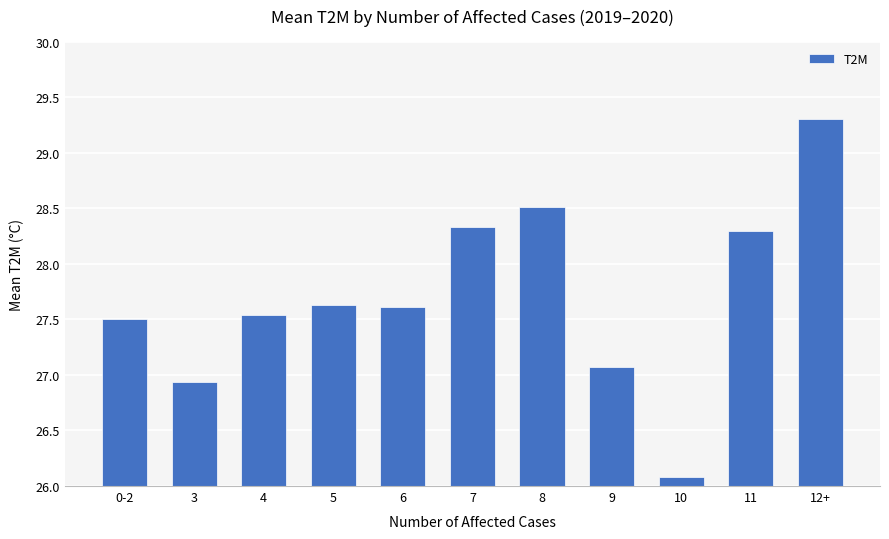

The chart shows a value of 27.6 at 6. True or false?

True